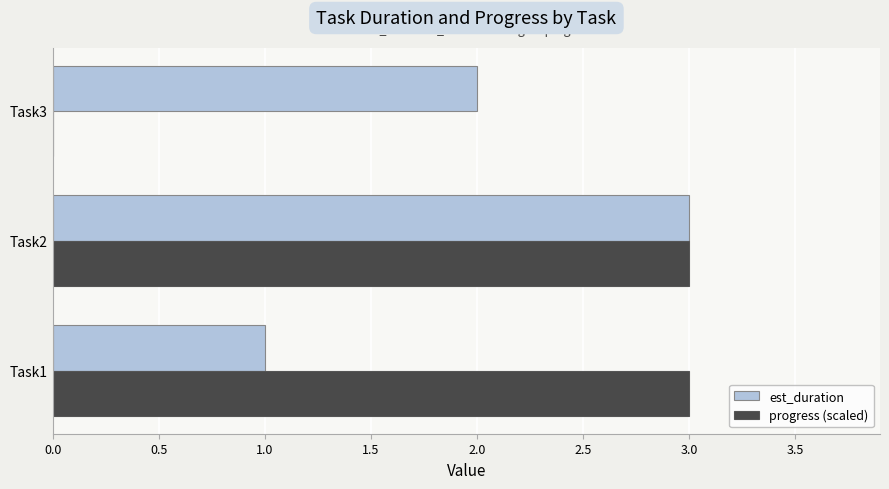

Between Task1 and Task3, which series saw the biggest shift?

progress (scaled)